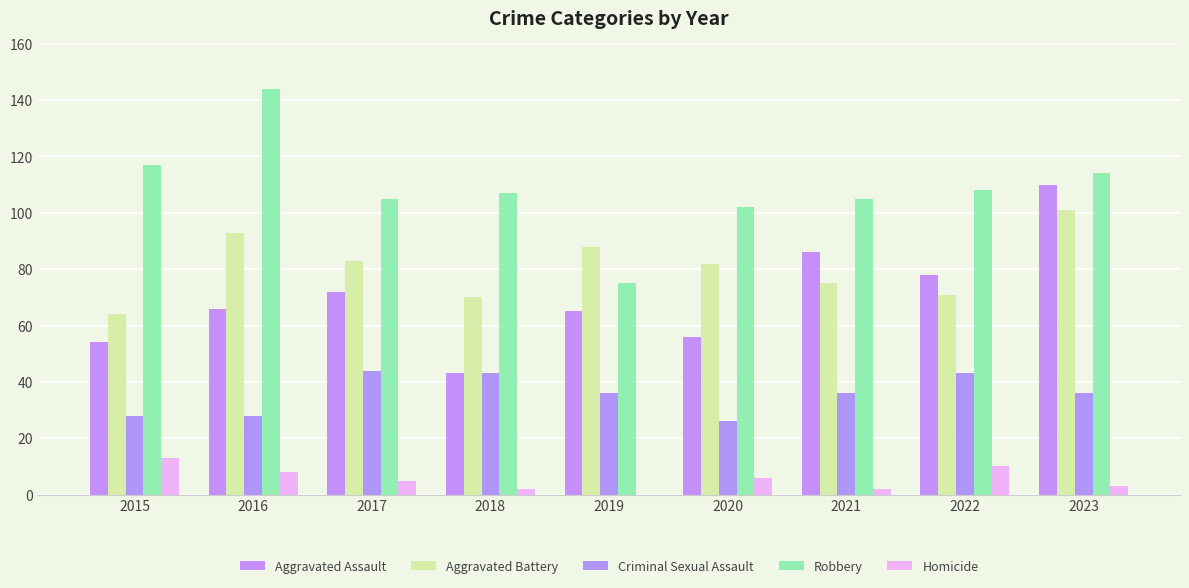

Which category has the lowest value across all series?

2019